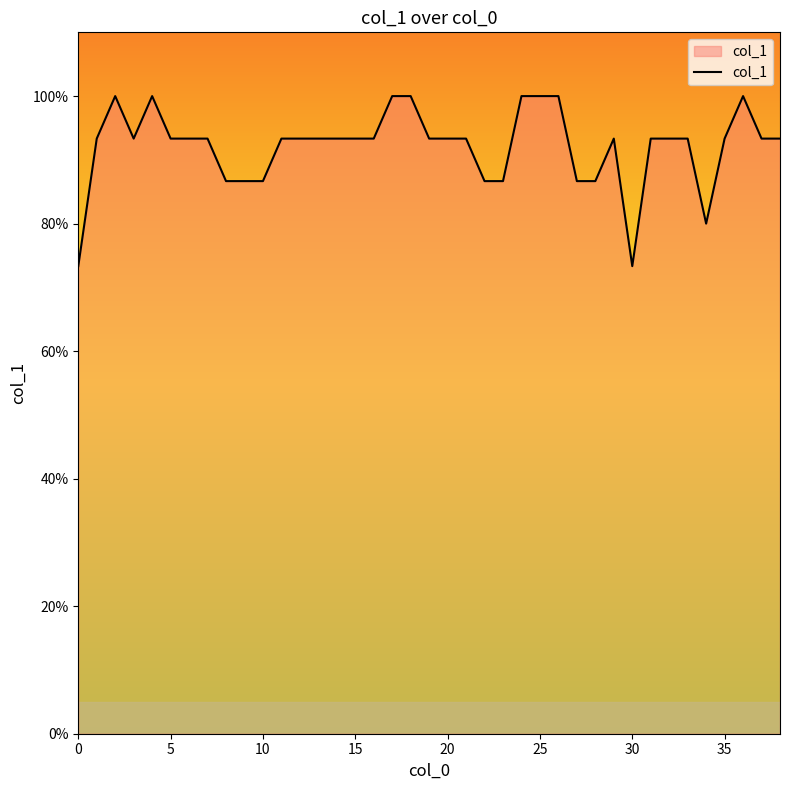

What is the average value?

0.9